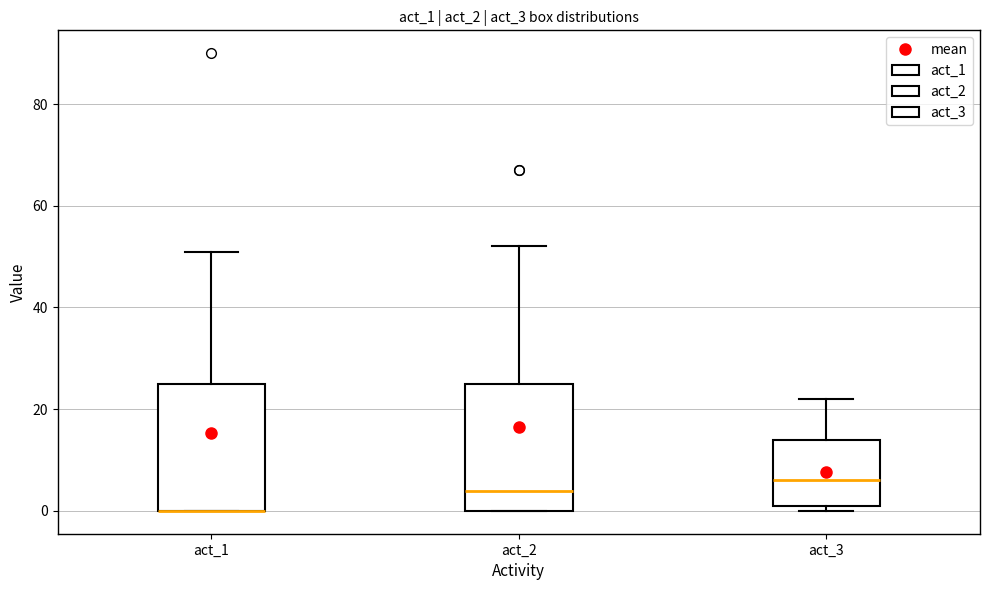

Reading left to right, transcribe this box plot: for each box, give where its median line is, the range the box spans, and where its two whiskers end, as read against the y-axis. The values are not printed on the chart, so give them approximately, as read against the axis.

act_1: median 0 (drawn on the box's lower edge), box 0 to 26, whiskers 0 to 52
act_2: median 4, box 0 to 26, whiskers 0 to 52
act_3: median 6, box 2 to 14, whiskers 0 to 22